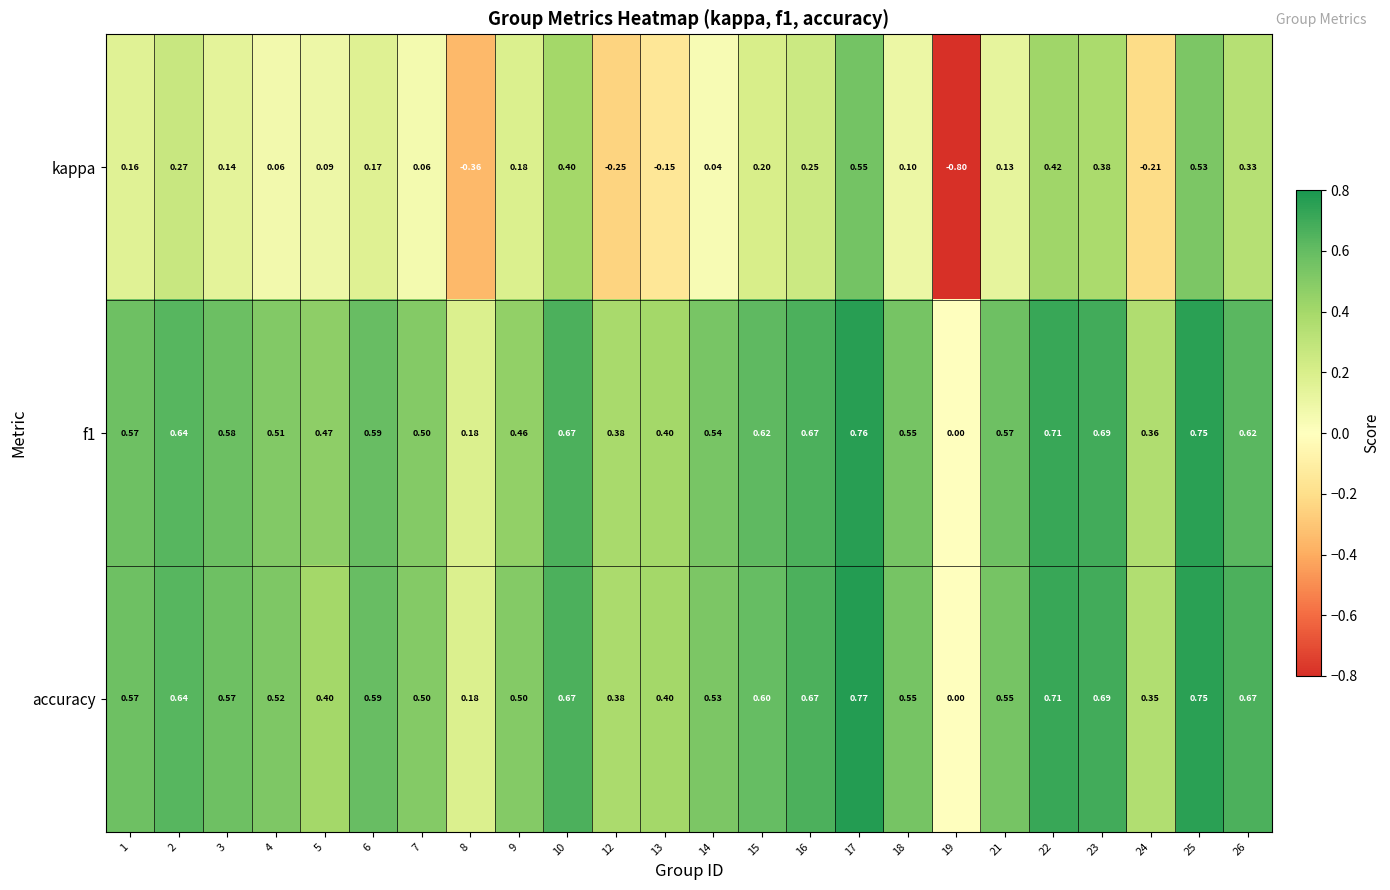

Which series changed the most between 4 and 5?

accuracy